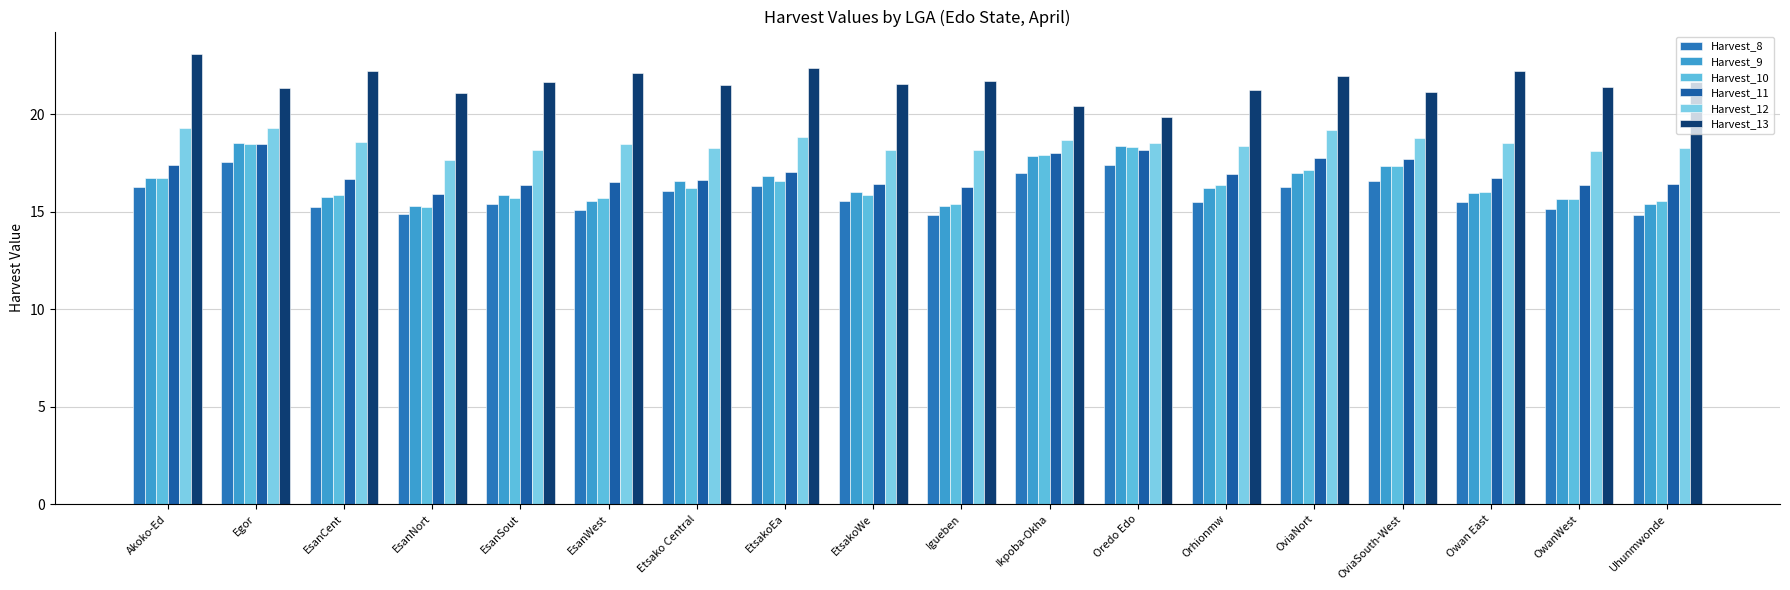

At how many categories does at least one series exceed 16?

18